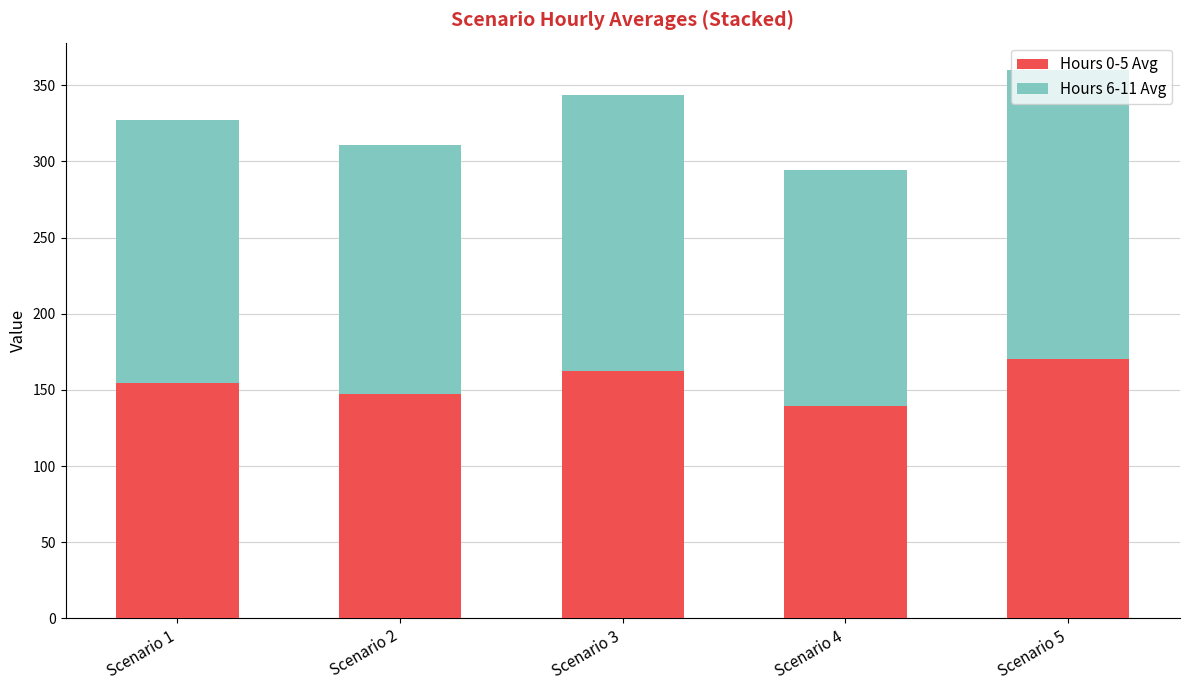

How many data points does each series have?

5